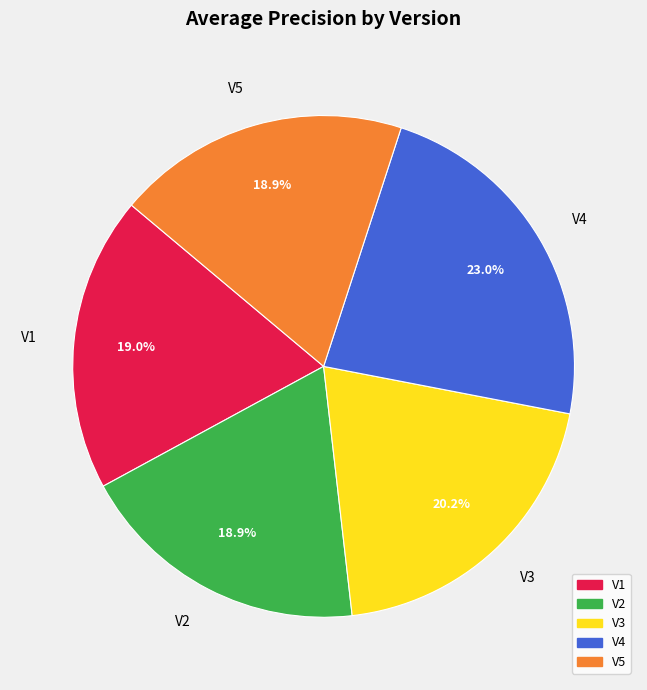

Does V4 represent more than half of the total?

No